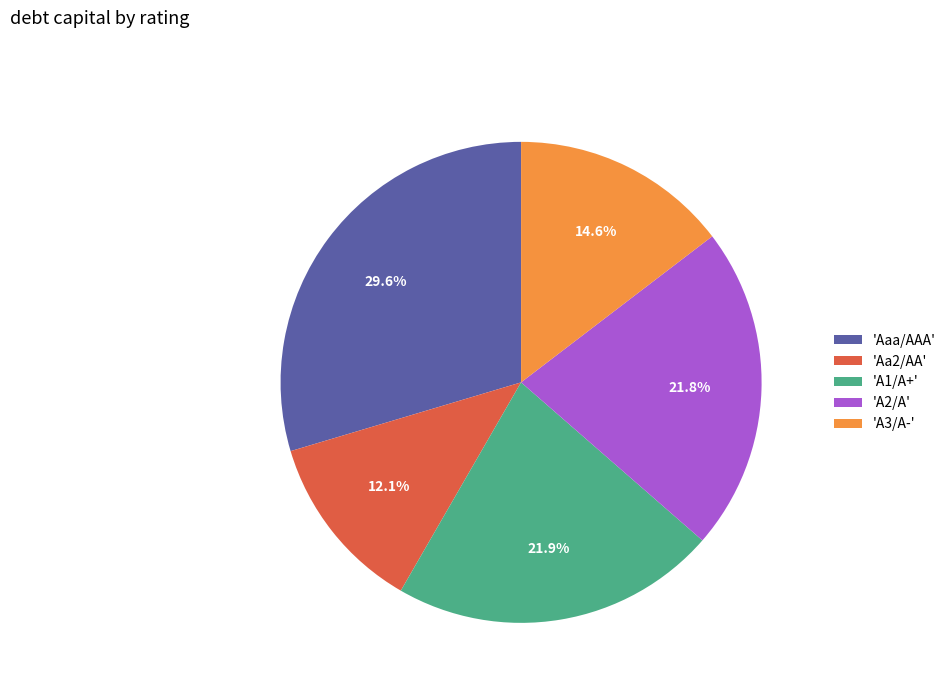

What is the smallest slice in the pie chart?

'Aa2/AA'